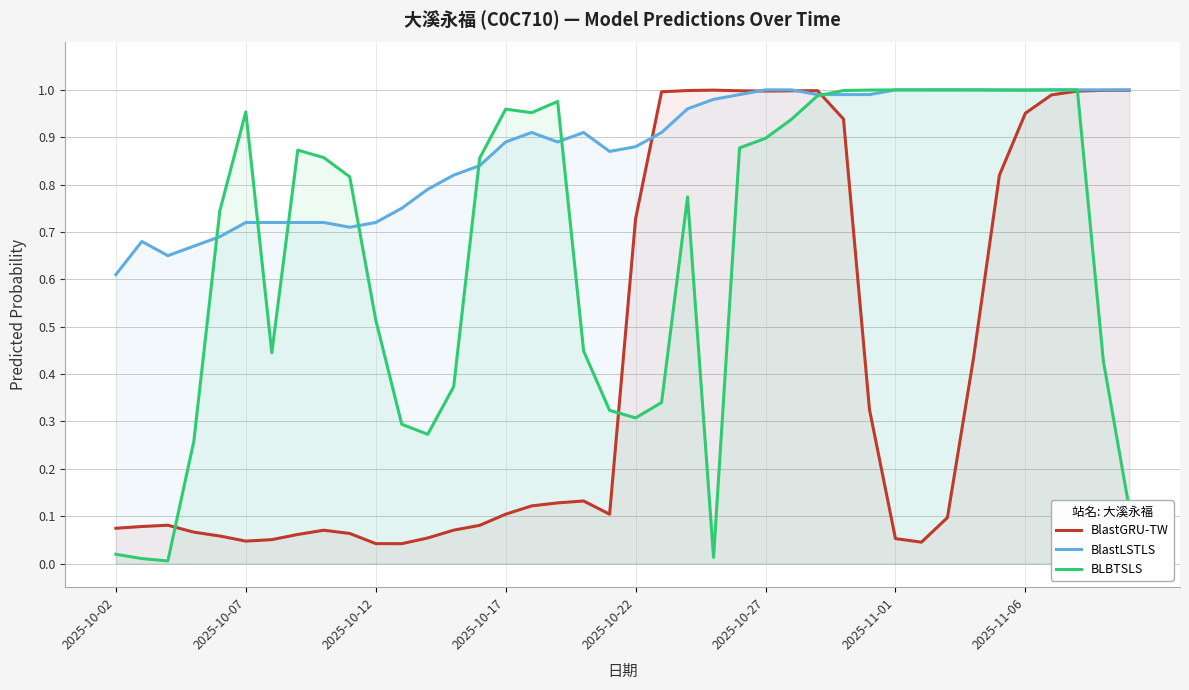

Which series has the largest range (max minus min)?

BLBTSLS